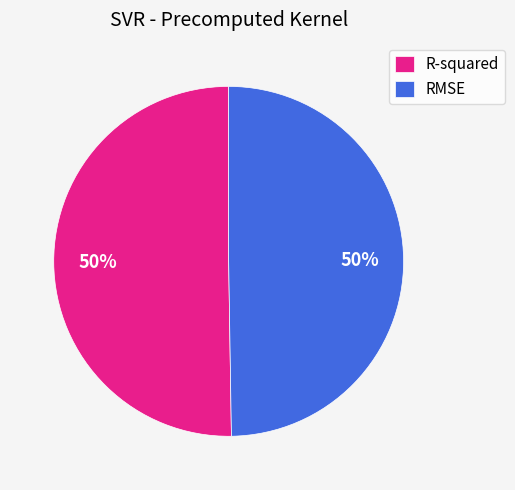

Is the sum of RMSE and R-squared greater than half?

Yes